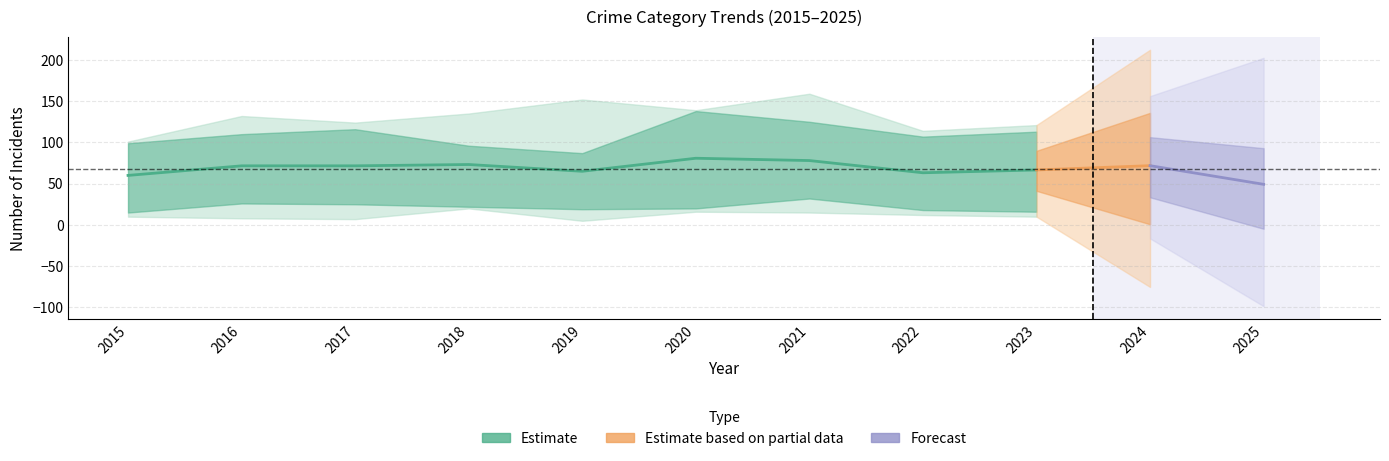

What is the total value across all series at 2023?

333